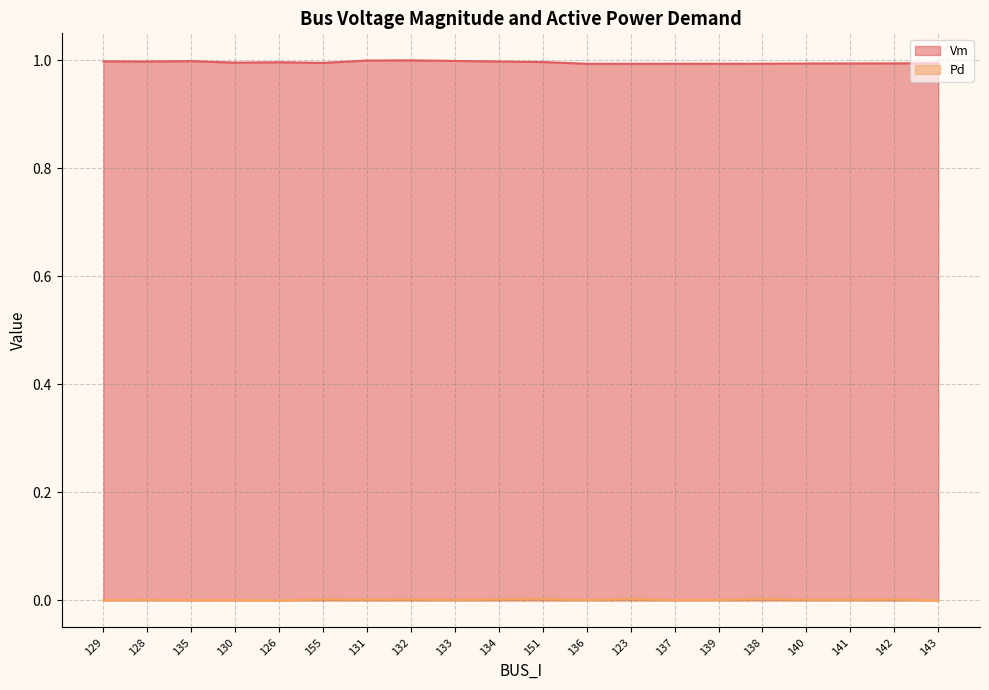

At how many categories does at least one series exceed 0?

20